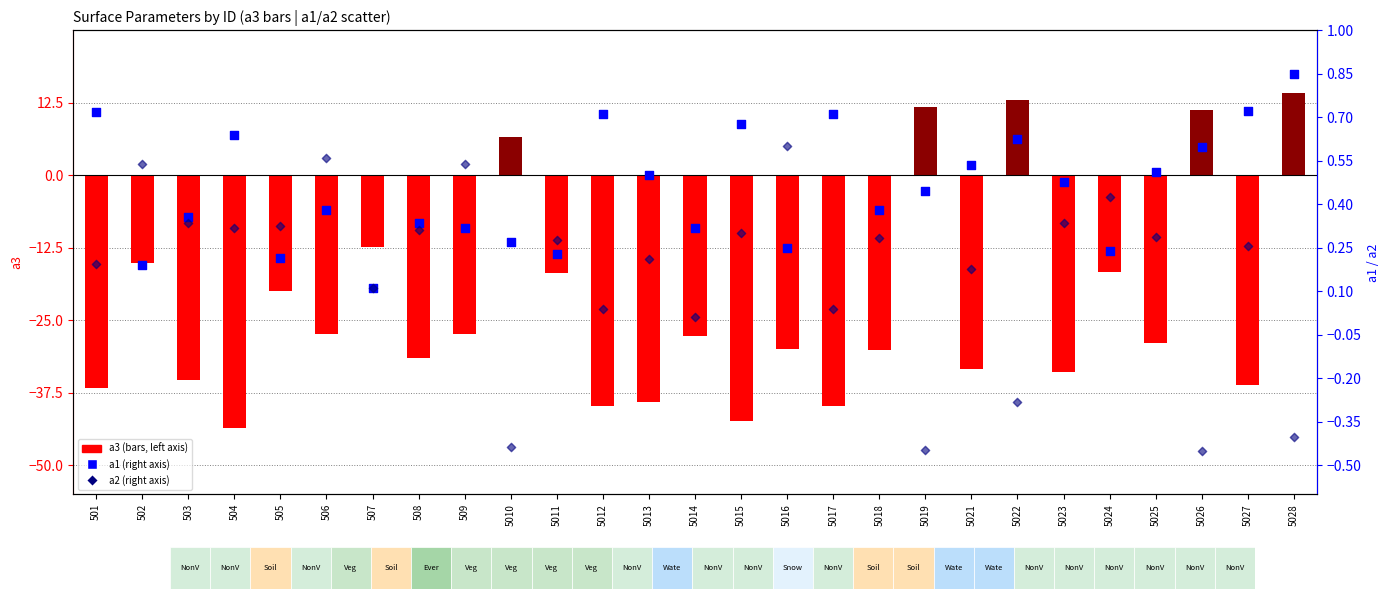

Which series contains the lowest Y value?

a3 (y-axis left)